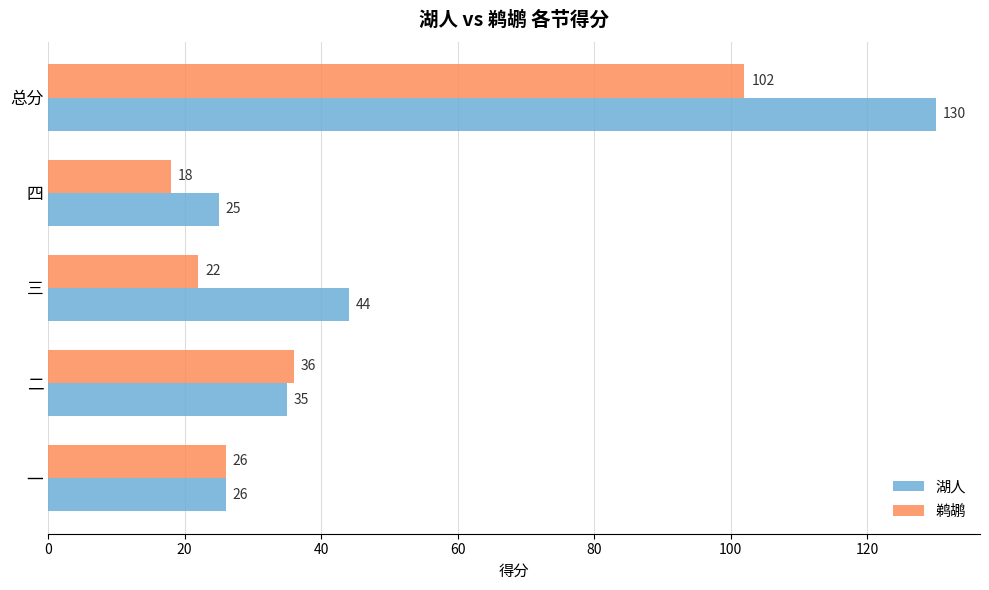

Which category has the lowest value in the 鹈鹕 series?

四